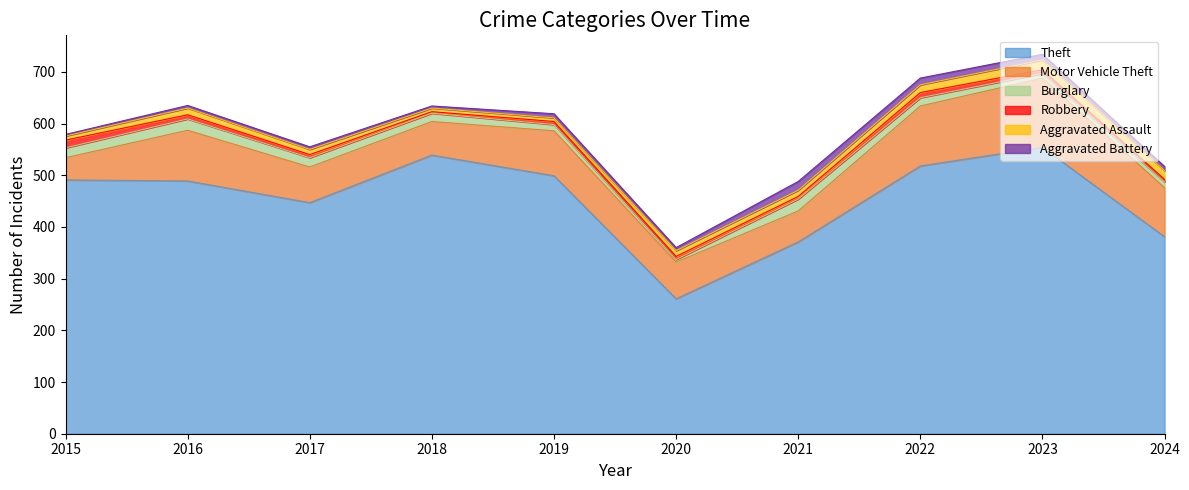

What is the spread (max minus min) of values at 2021?

366